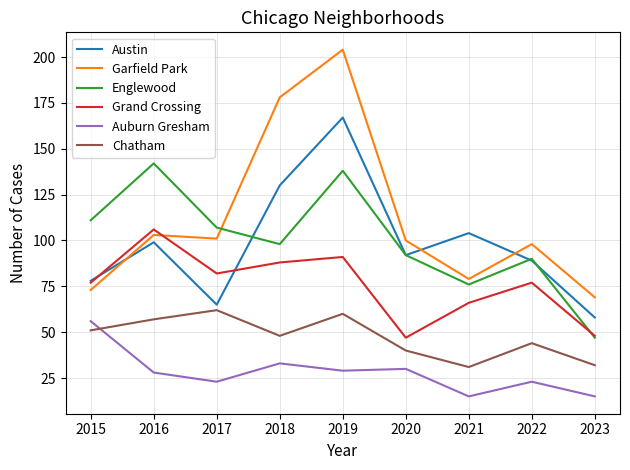

True or false: Auburn Gresham and Englewood intersect in this chart.

False